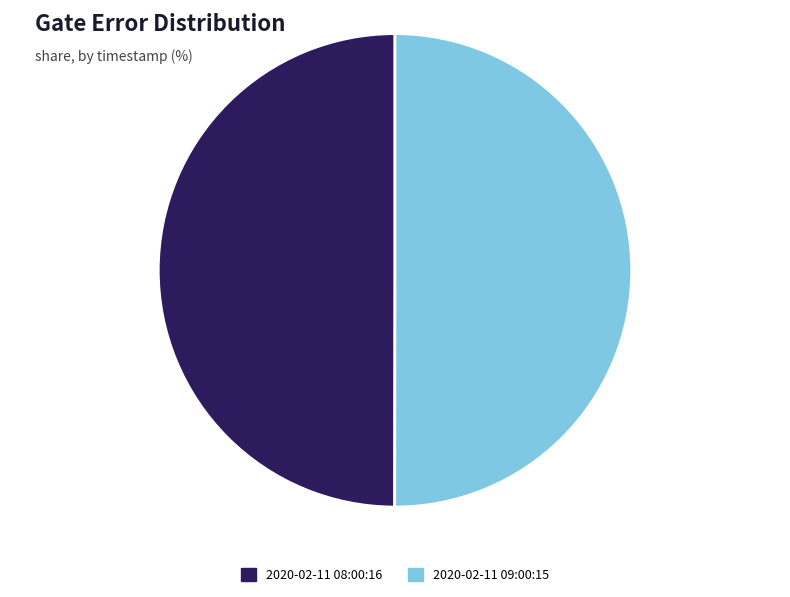

The 2020-02-11 09:00:15 slice represents 40% of the pie. True or false?

False